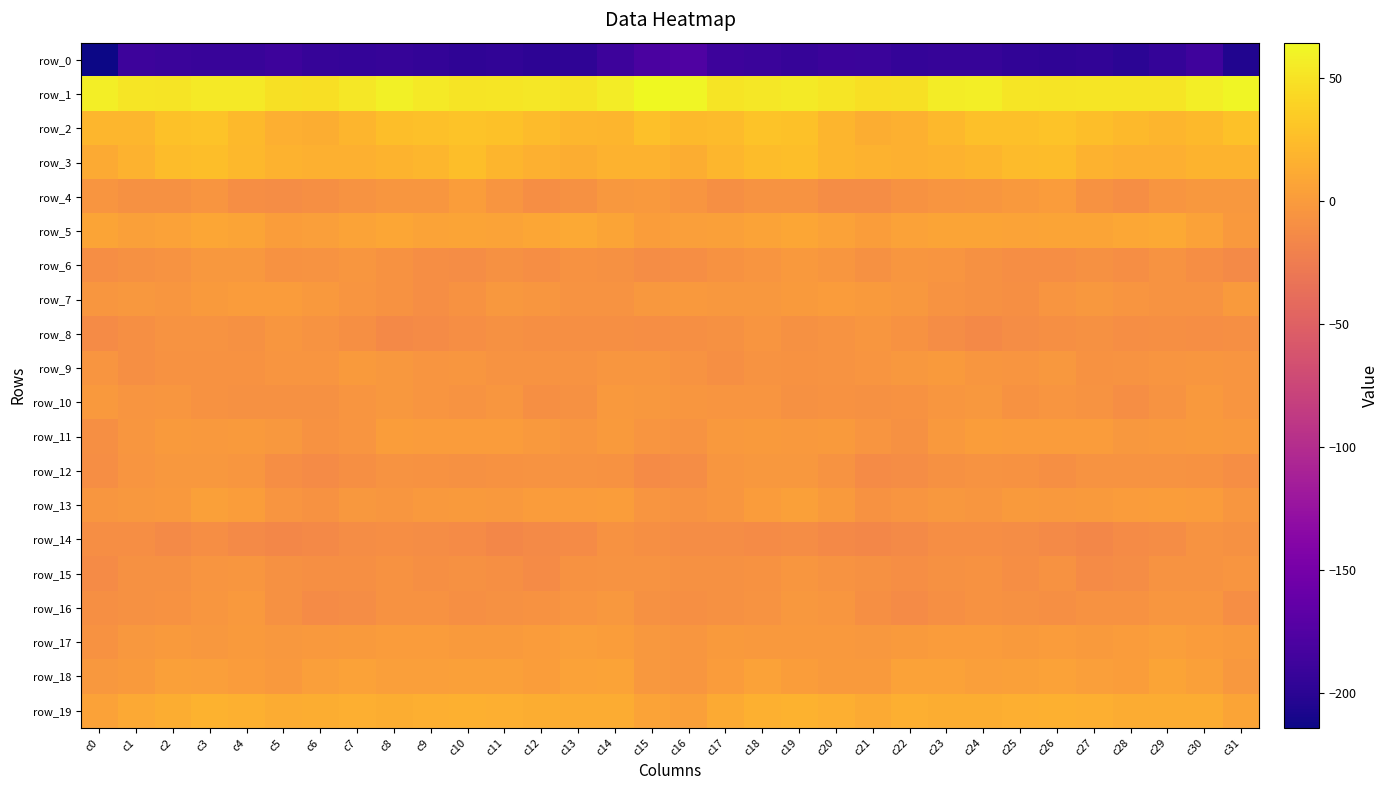

What is the total value across all series at c4?

-125.0